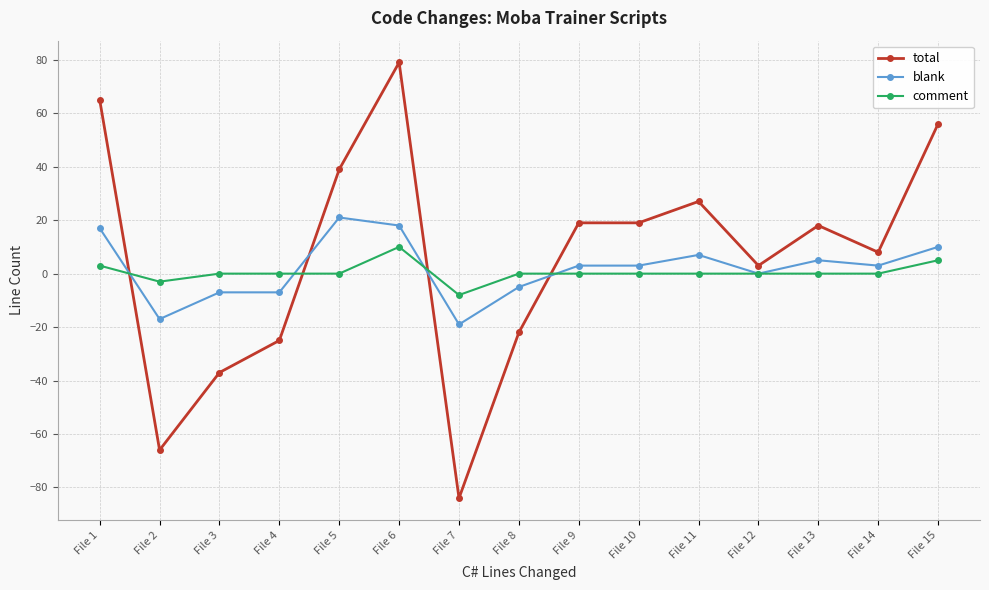

How many times do total and comment cross each other?

4